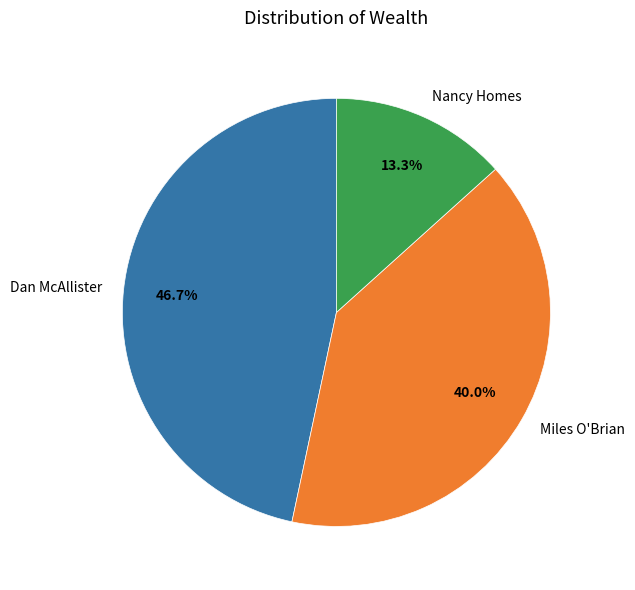

To the nearest percent, what percentage of the pie is Nancy Homes?

13%